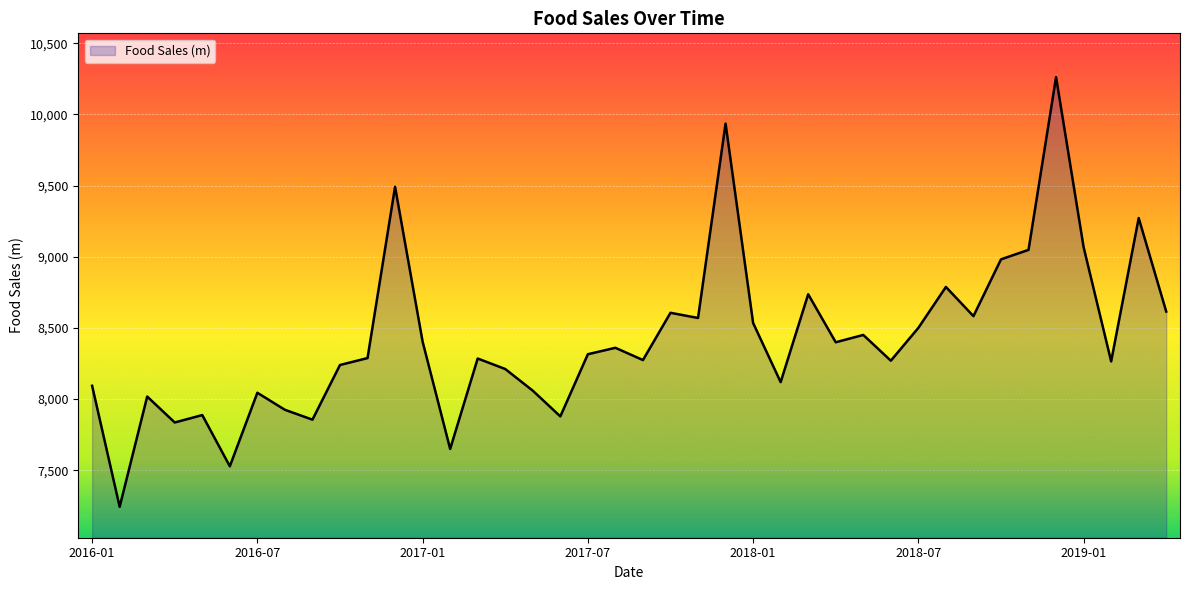

What is the sum of all values?

336891.1